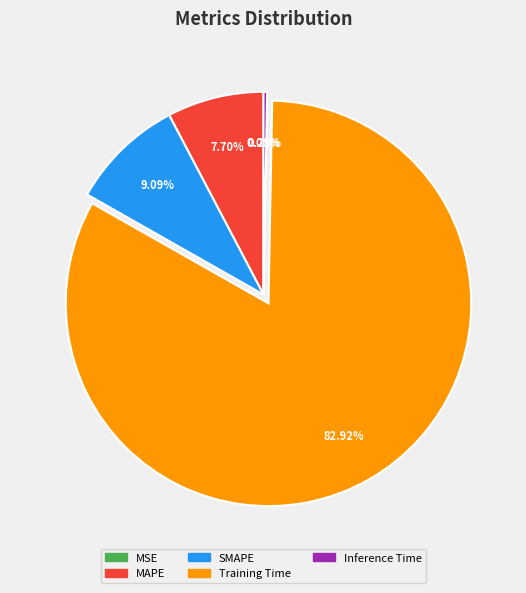

Which slice is the largest?

Training Time